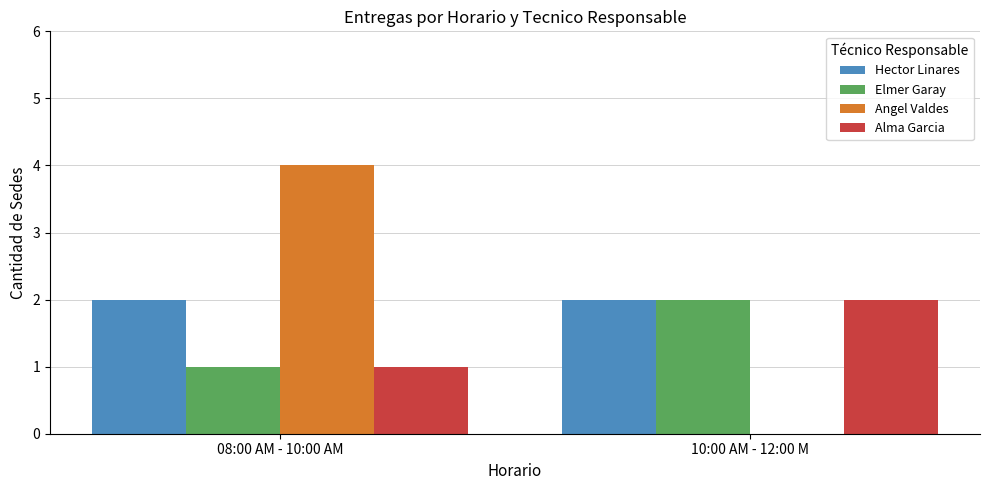

Which label corresponds to the largest value in the chart?

08:00 AM - 10:00 AM